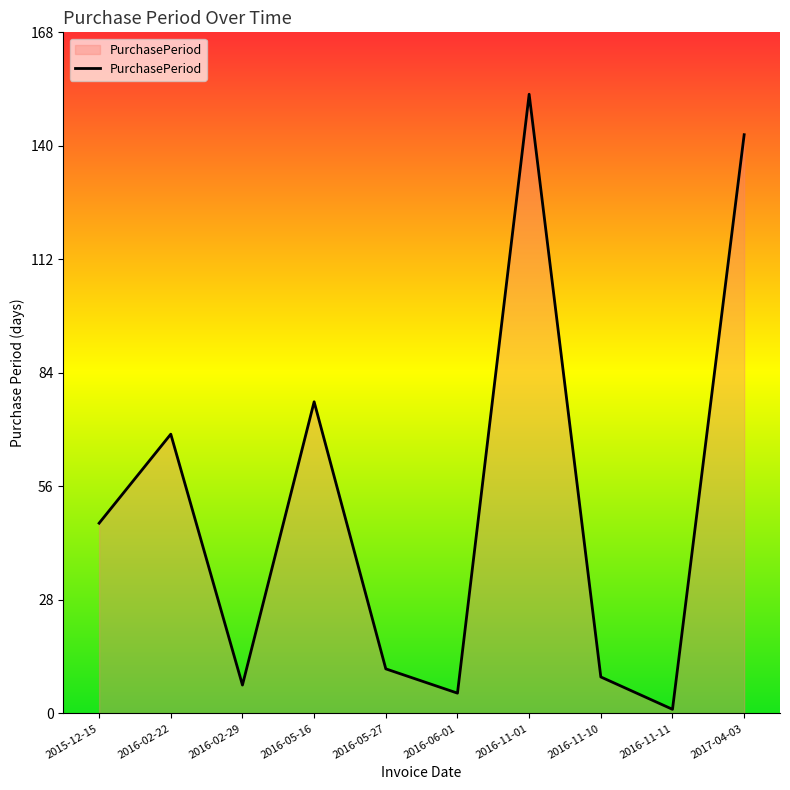

The chart shows a value of 69 at 2016-02-22. True or false?

True